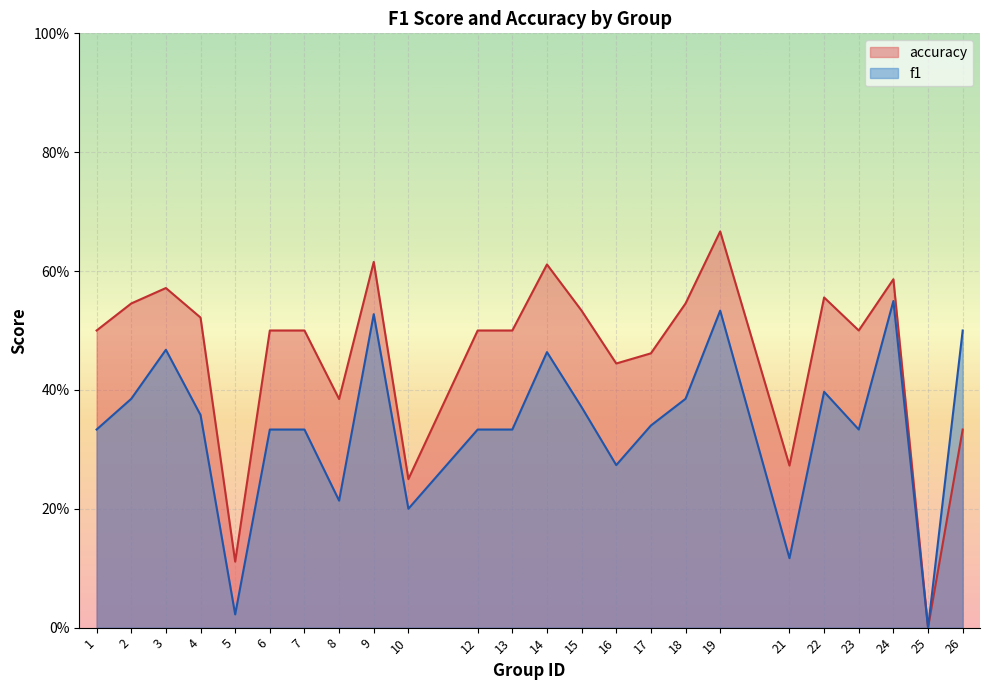

How many data points does each series have?

24